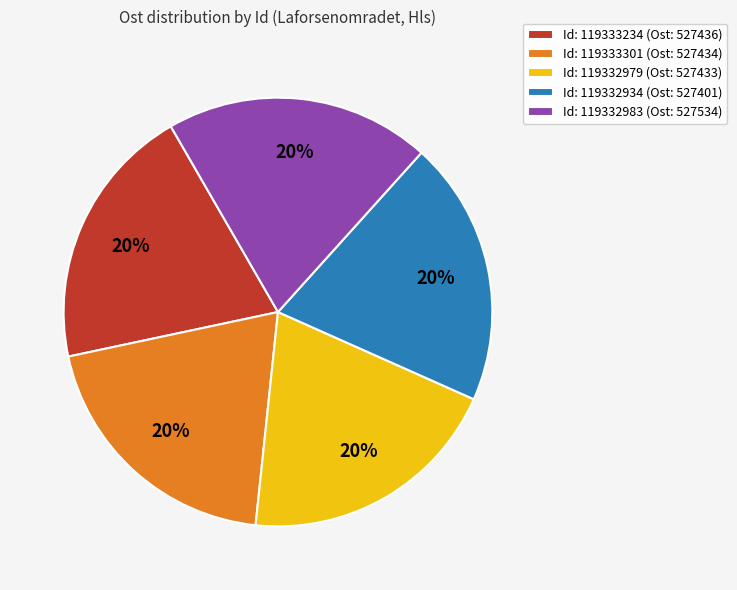

Count the number of slices in the pie.

5